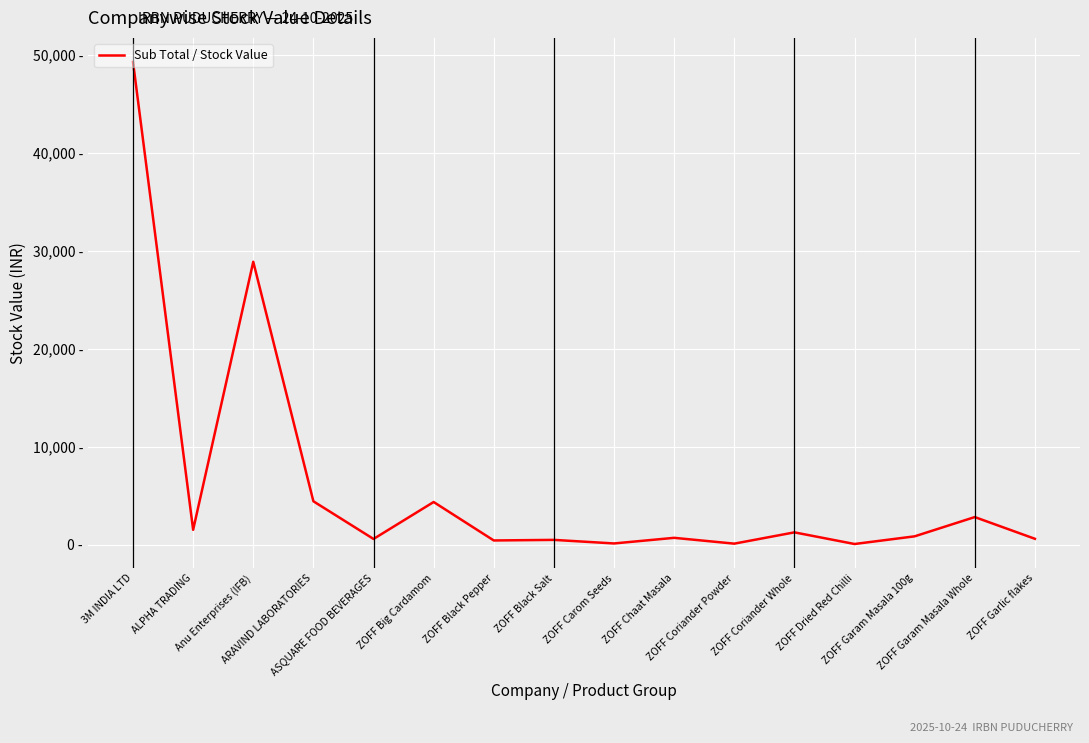

What is the maximum value shown in the chart?

49302.9